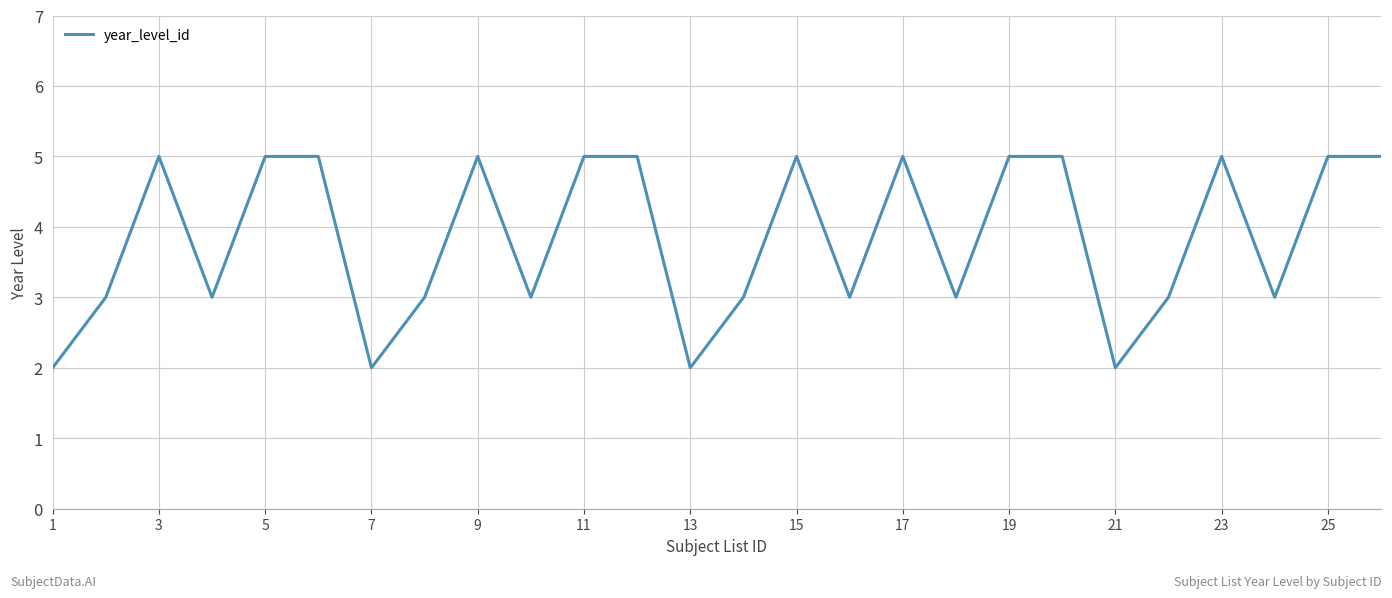

What is the maximum value shown in the chart?

5